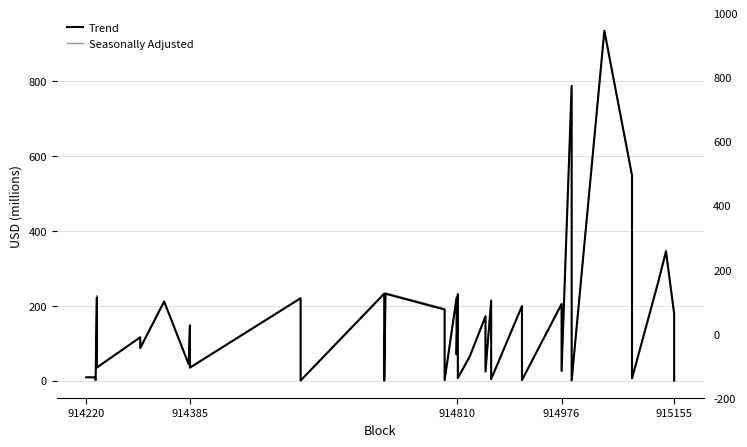

In Trend, how many points are higher than both neighbors (excluding endpoints)?

17